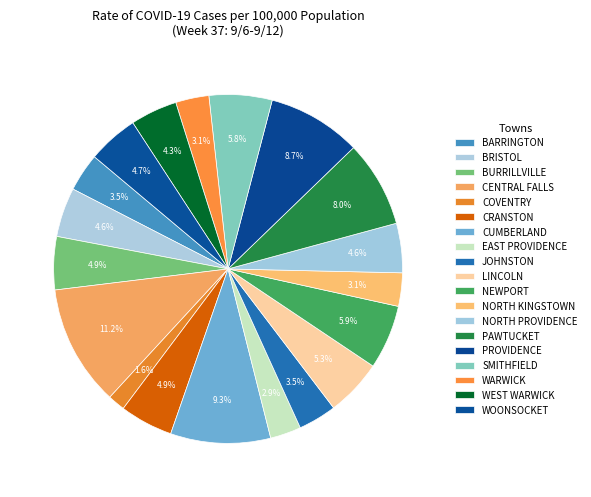

How many slices are in this pie chart?

19